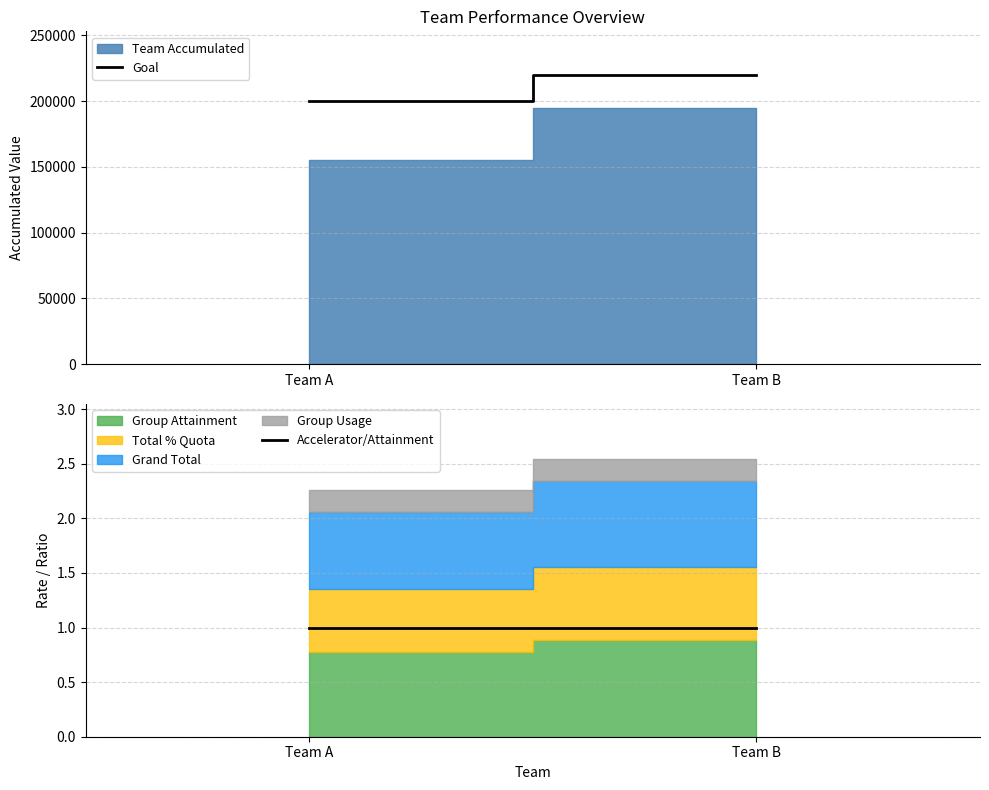

Which category has the lowest value across all series?

Team A